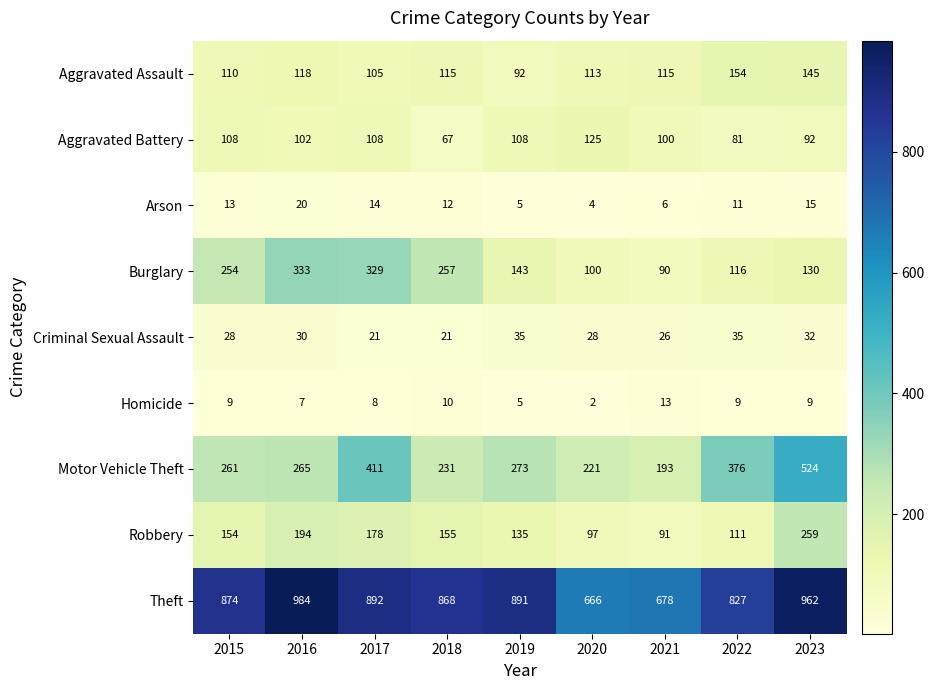

What is the sum of the Motor Vehicle Theft values at 2018 and 2019?

504